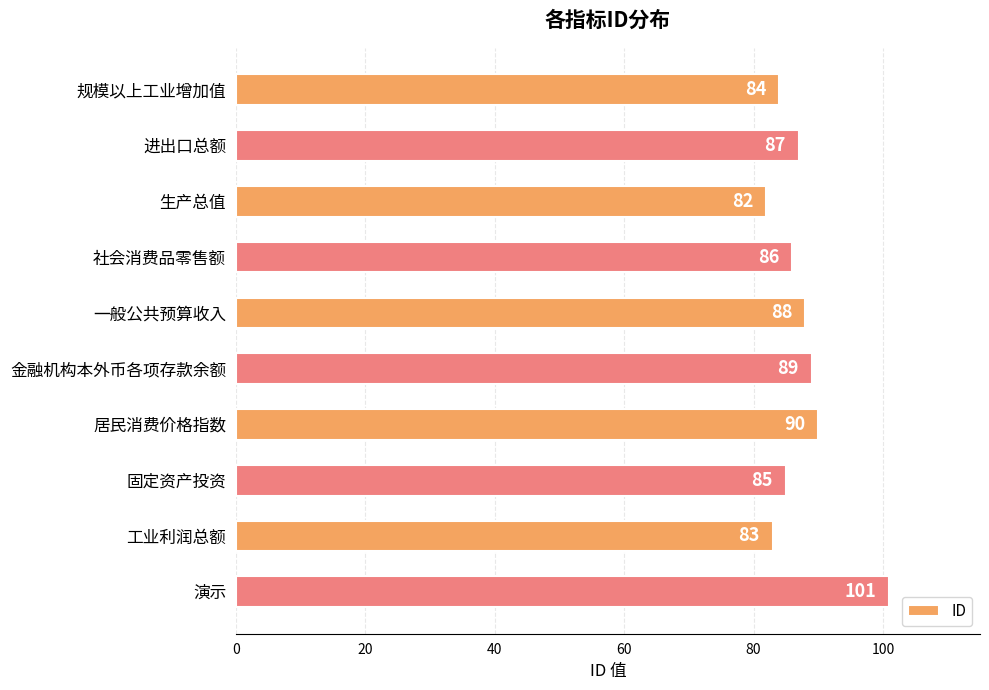

Where is the data nearest to the value 91?

居民消费价格指数